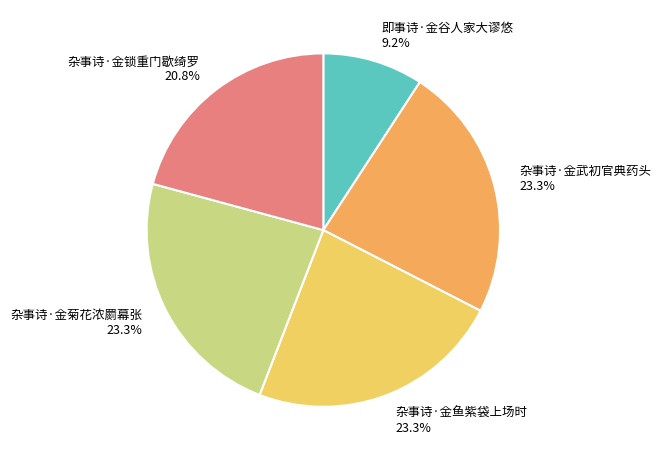

What is the smallest slice in the pie chart?

即事诗·金谷人家大谬悠